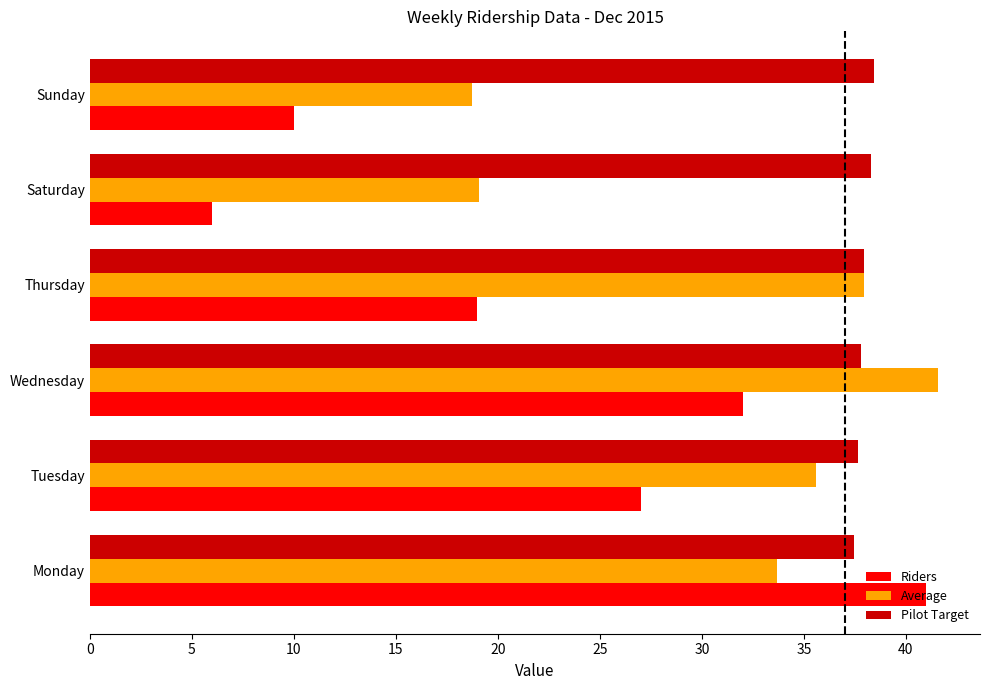

At how many categories does at least one series exceed 18?

6